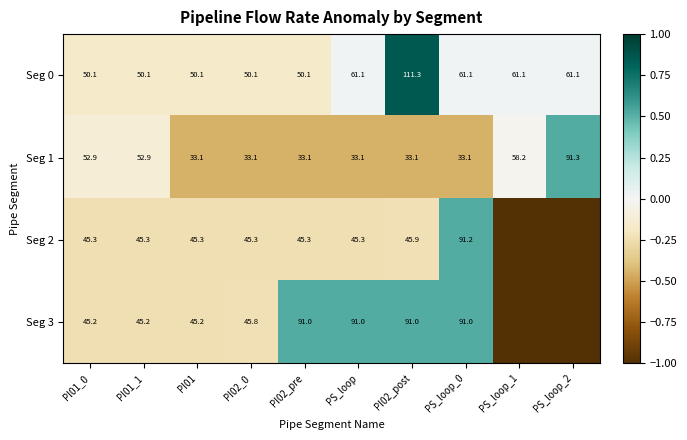

Rank the series at PI01_1 from lowest to highest value.

Seg 3, Seg 2, Seg 0, Seg 1